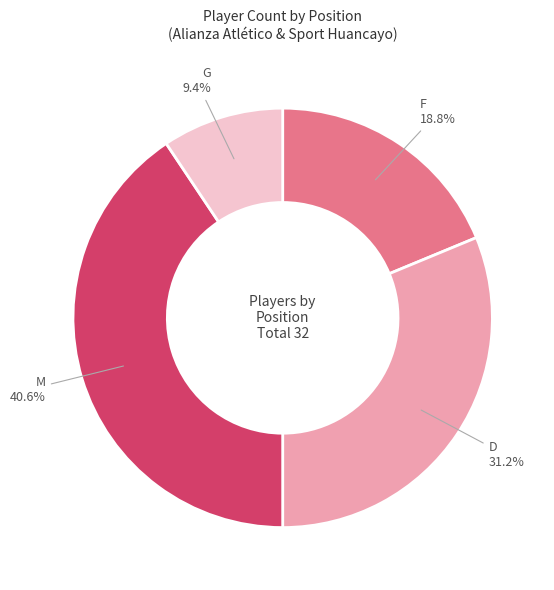

How many segments does this pie chart have?

4